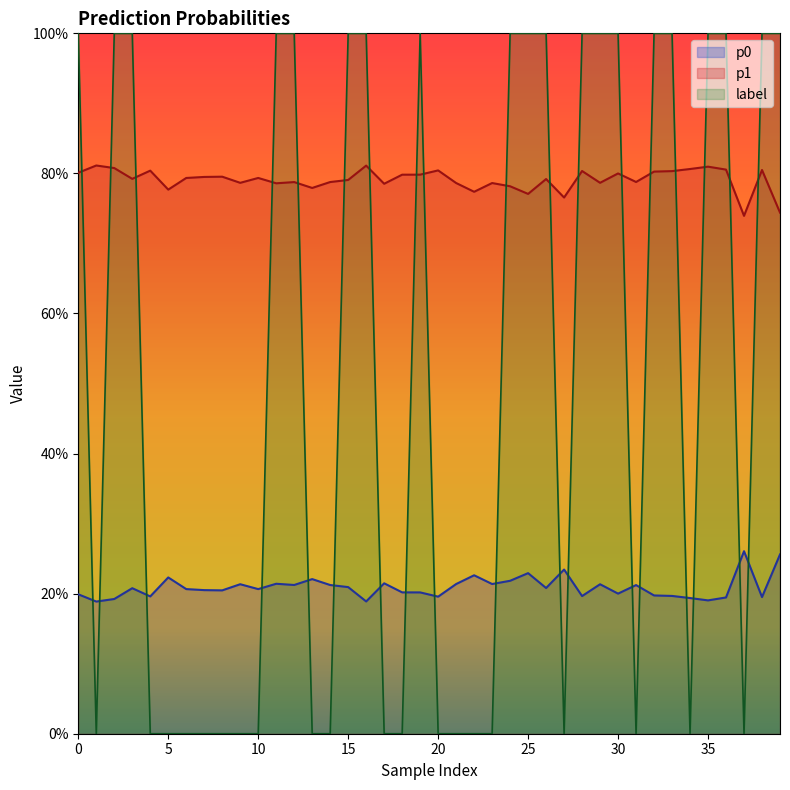

True or false: label has a value of 0.0 at 18.

True